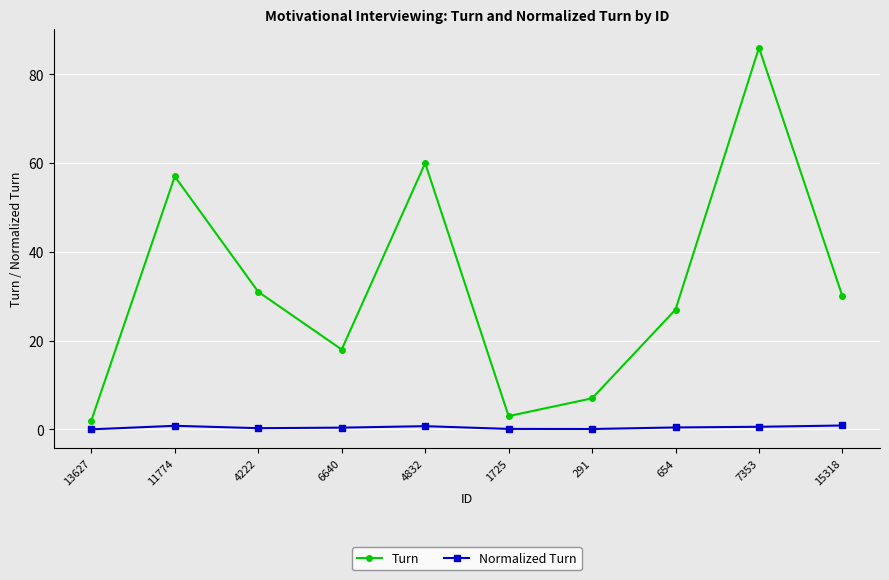

What is the difference between the maximum and minimum values in the Normalized Turn series?

0.9